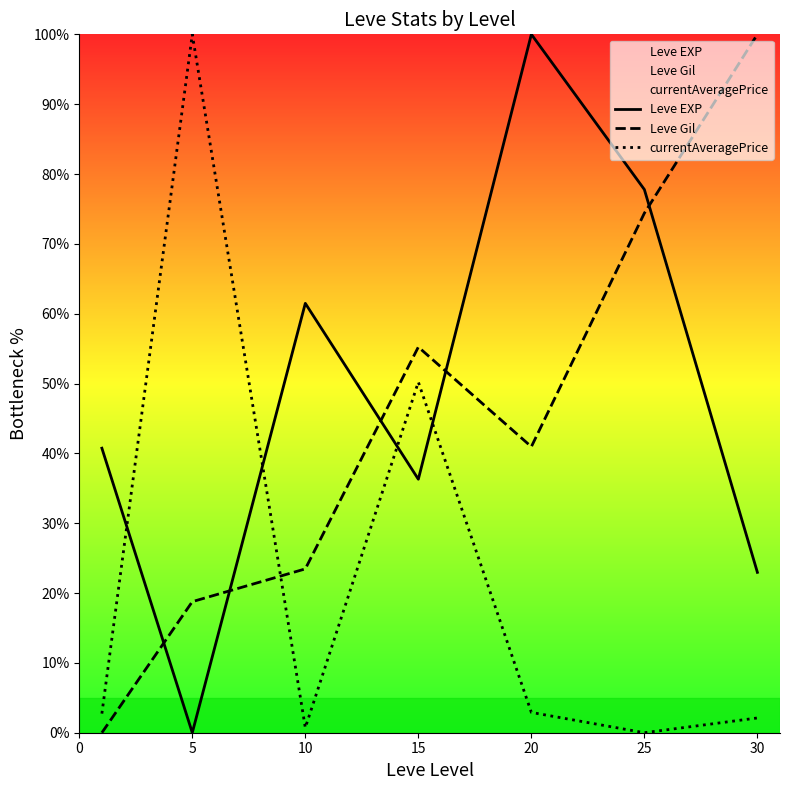

The value of Leve Gil at 20 is 22.1. True or false?

False